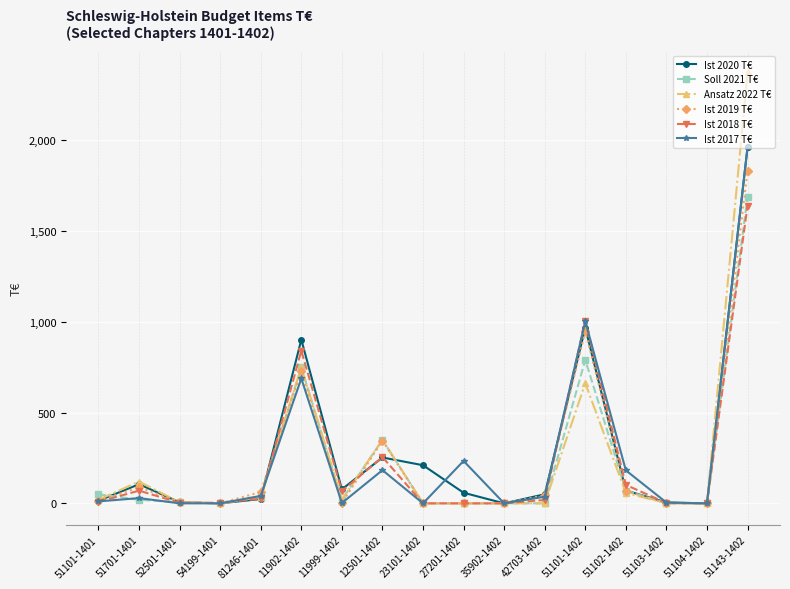

How many lines are shown in the chart?

6